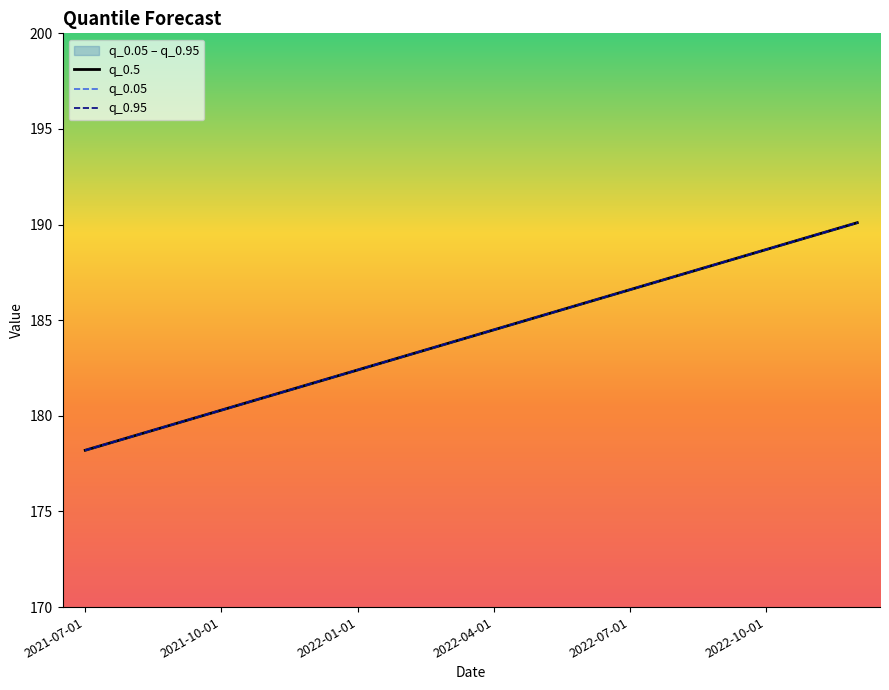

Rank the series at 17 from highest to lowest value.

q_0.5, q_0.05, q_0.95